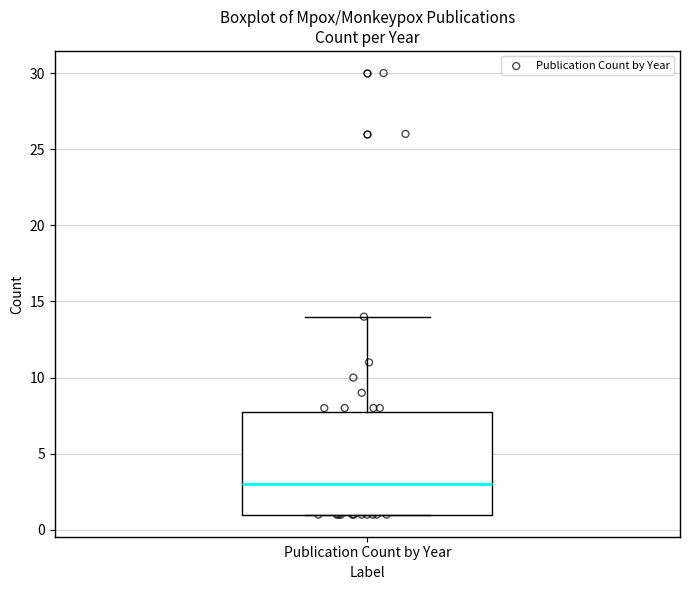

Where is the lower edge of the box for Publication Count by Year on the y-axis? The values are not printed on the chart, so give them approximately, as read against the axis.

1